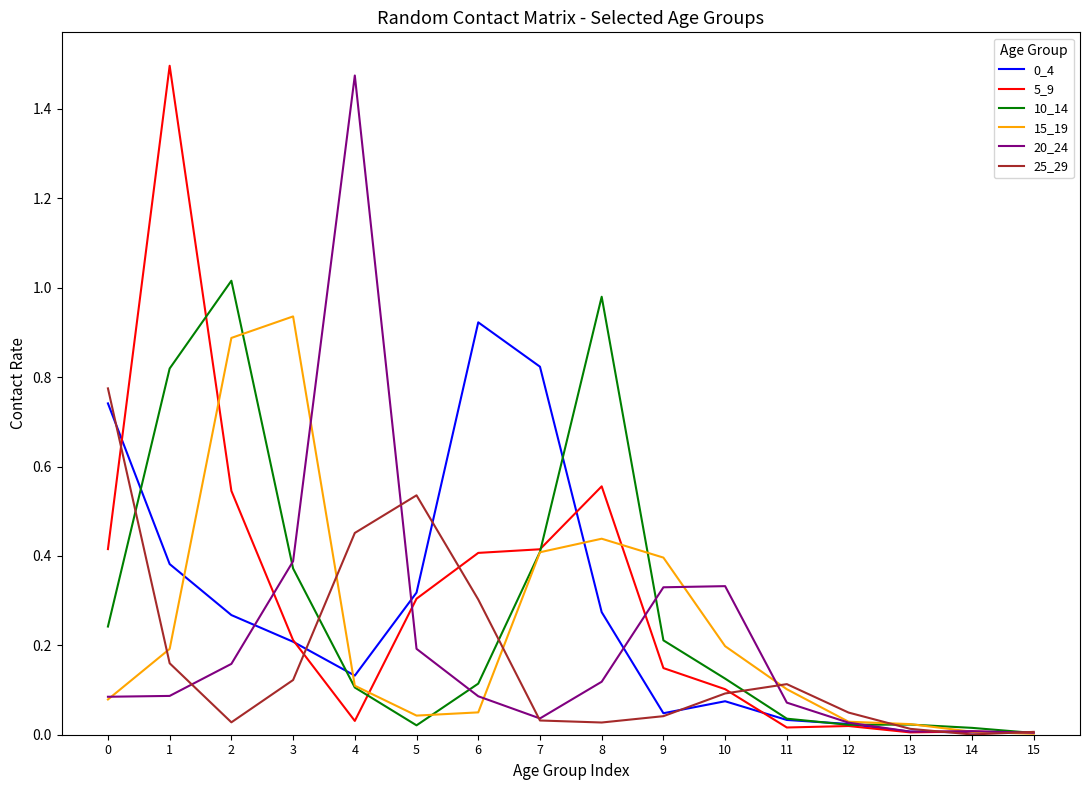

Is the value of 15_19 at 8 greater than the value of 25_29 at 5?

No